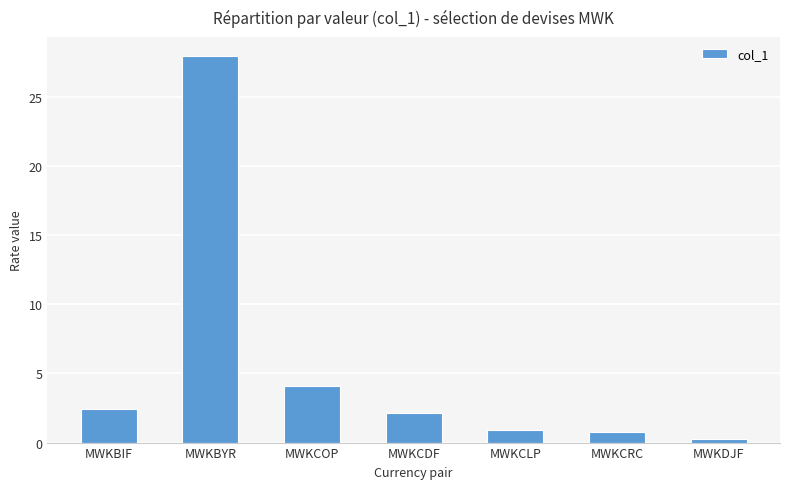

Where is the data nearest to the value 14?

MWKCOP